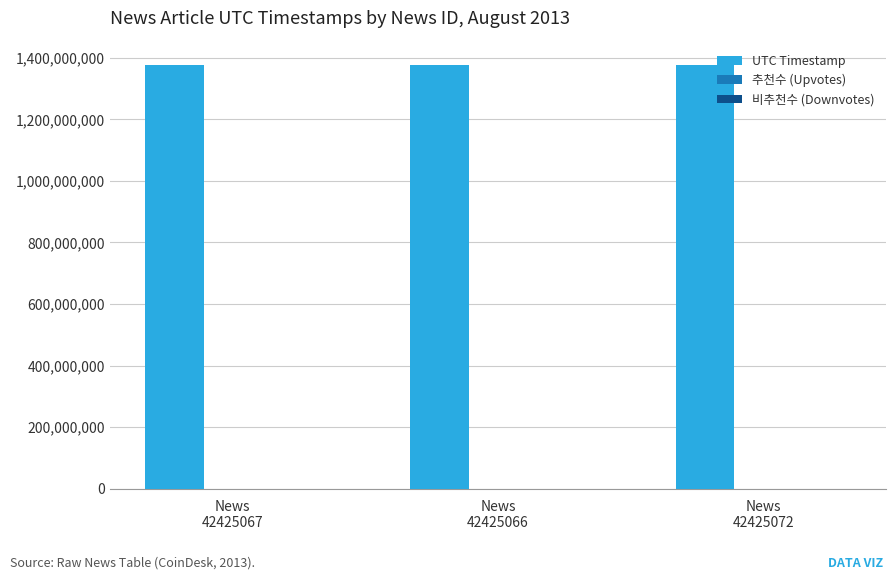

What is the sum of all values?

4133577214